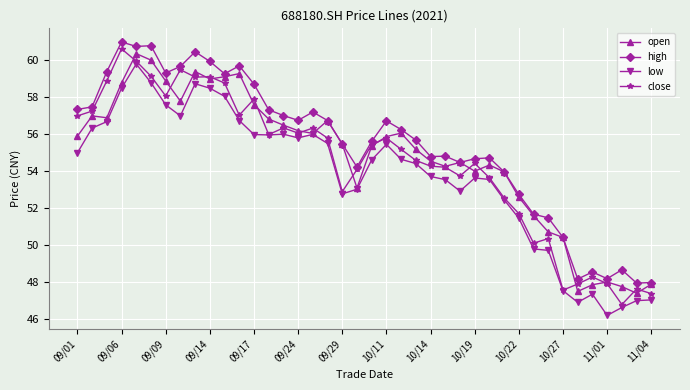

Which series has the largest total across all categories?

high